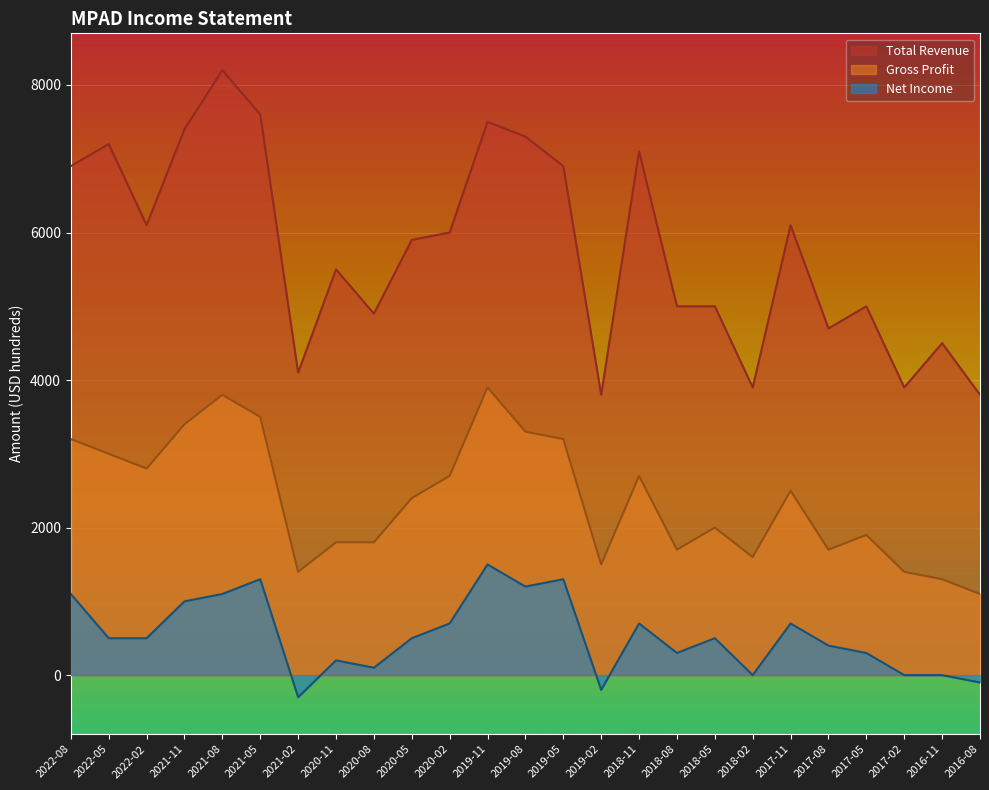

Rank the series by their maximum value, from lowest to highest.

Net Income, Gross Profit, Total Revenue